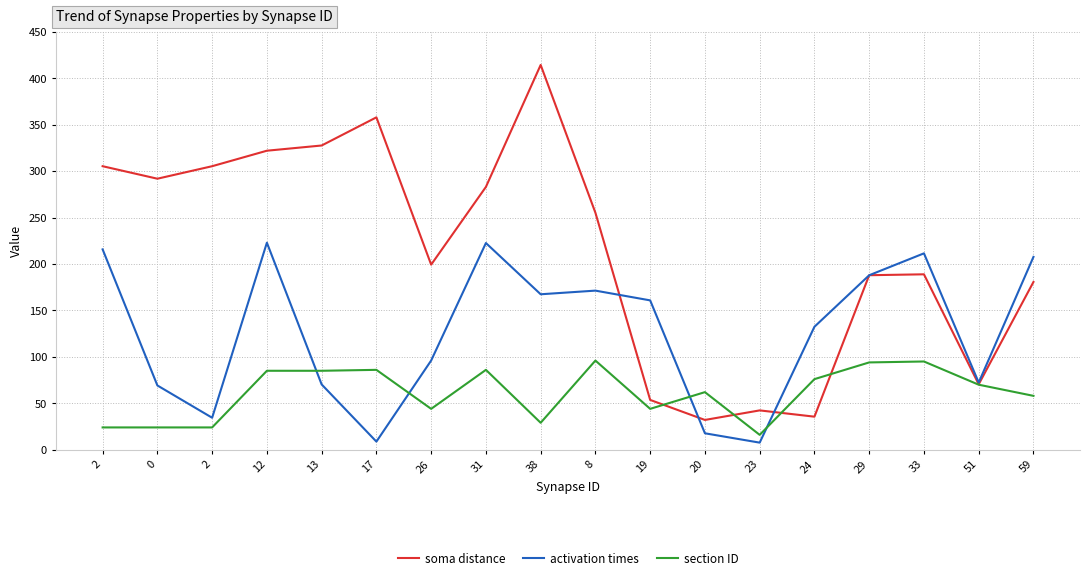

List the series in order of their overall mean, lowest first.

section ID, activation times, soma distance